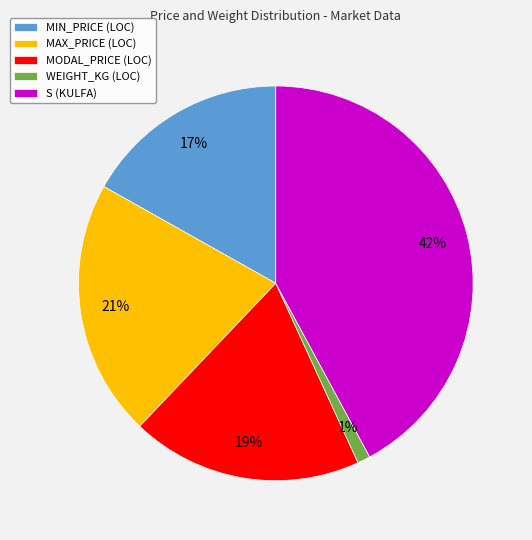

Rank the categories by value from lowest to highest.

WEIGHT_KG (LOC), MIN_PRICE (LOC), MODAL_PRICE (LOC), MAX_PRICE (LOC), S (KULFA)